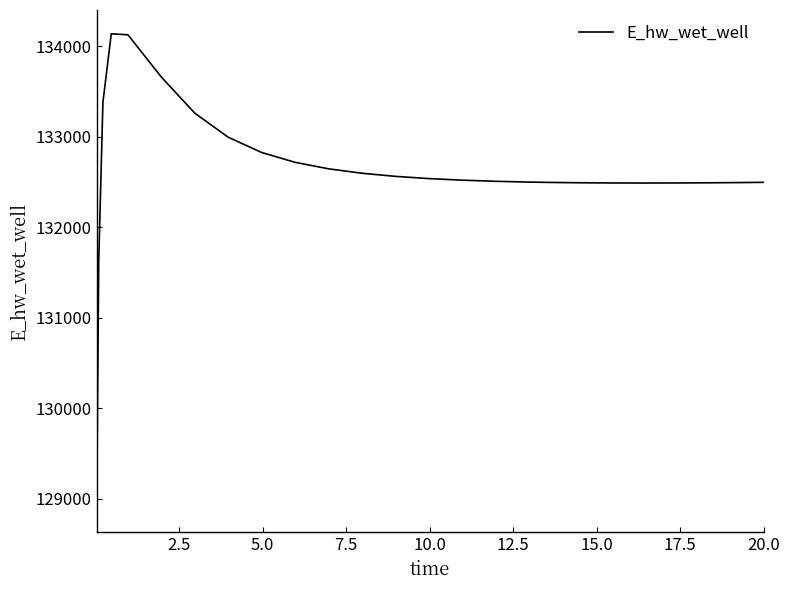

What is the minimum value shown in the chart?

128887.1